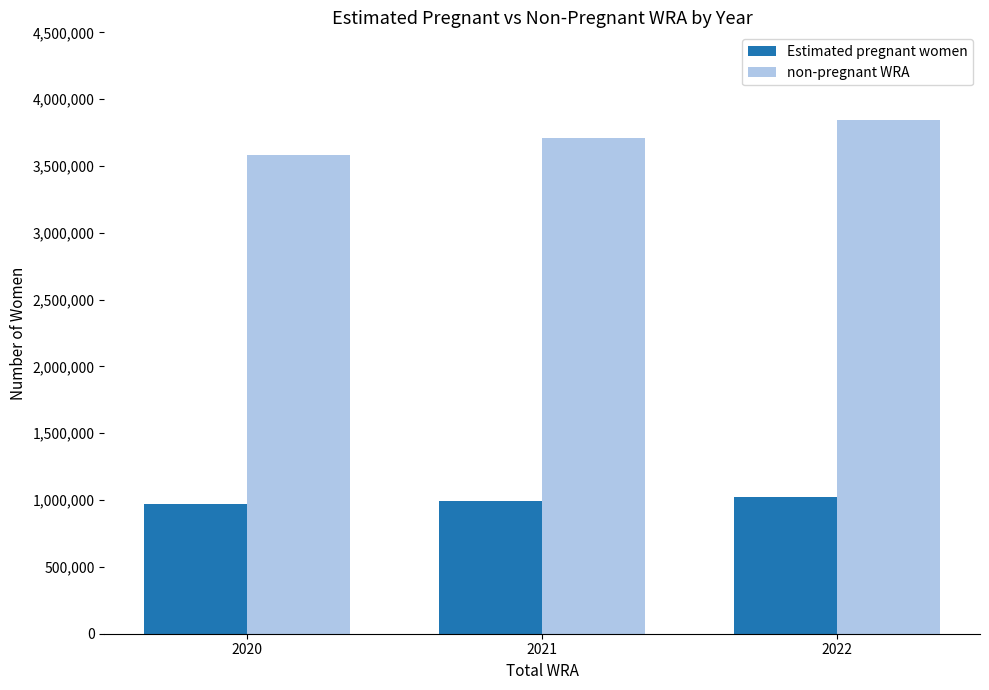

What is the minimum value shown in the chart?

967125.8